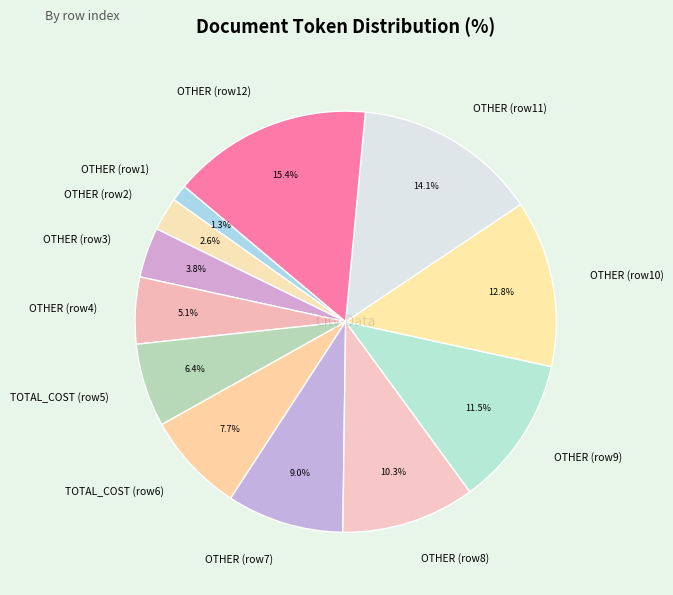

Is there a majority slice in this chart?

No